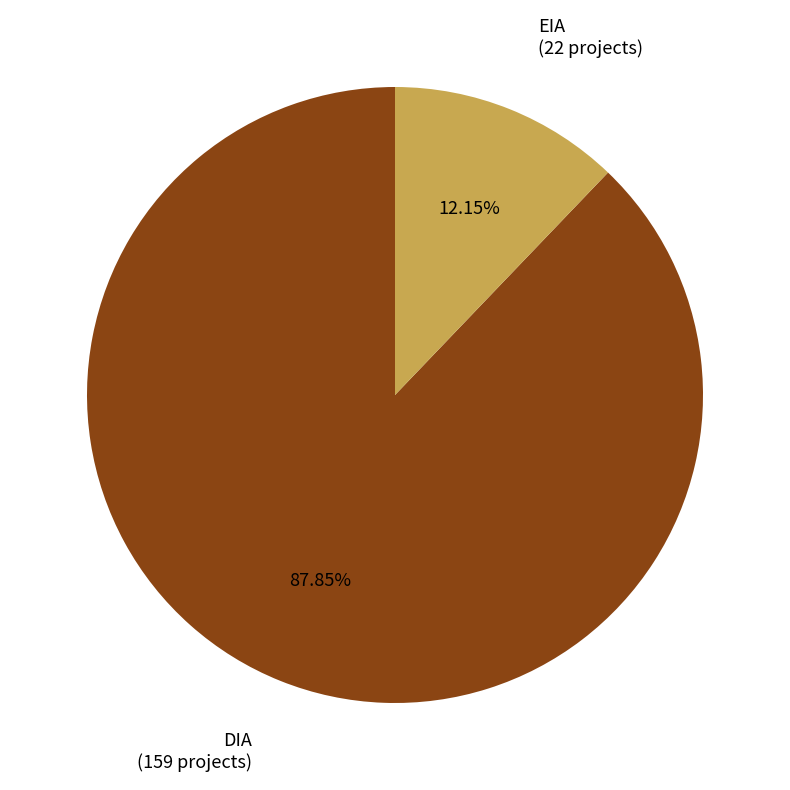

To the nearest percent, what is the difference between the largest and smallest slice percentages?

76%